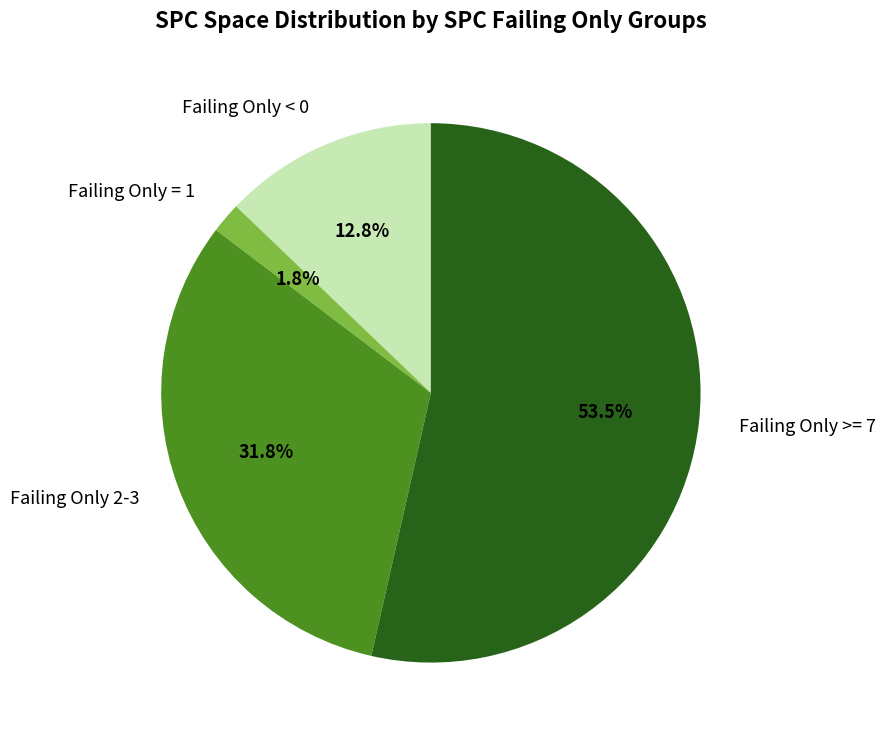

Rank the categories by value from lowest to highest.

Failing Only = 1, Failing Only < 0, Failing Only 2-3, Failing Only >= 7